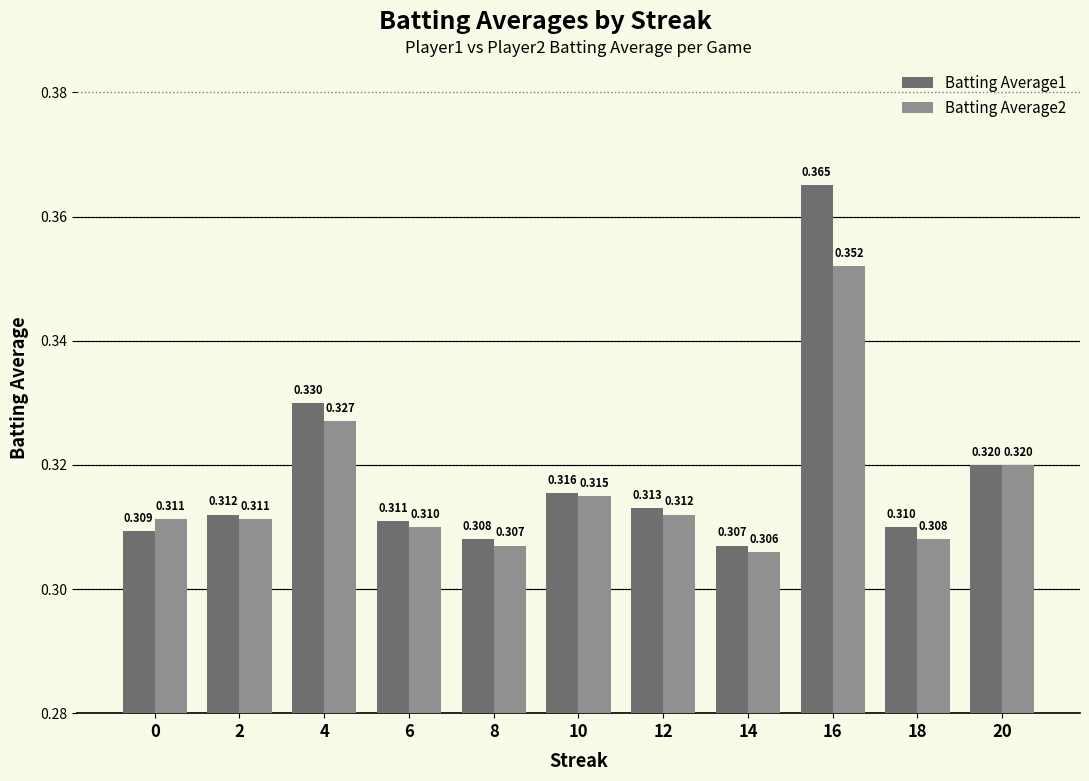

What is the average value of the Batting Average1 series?

0.3